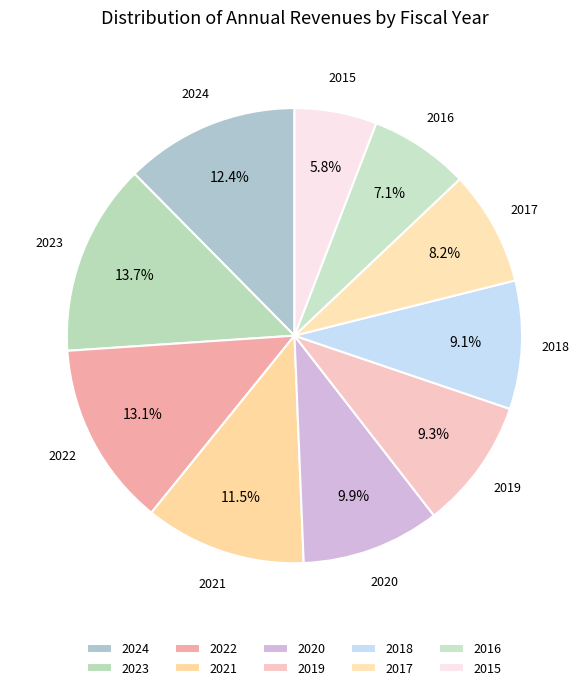

Does 2016 represent more than half of the total?

No